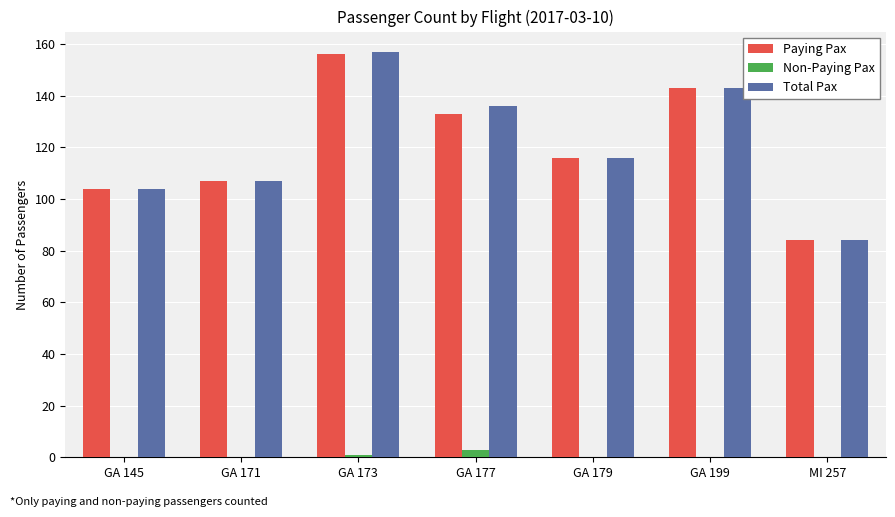

Is the value of Paying Pax at GA 173 greater than the value of Non-Paying Pax at GA 199?

Yes